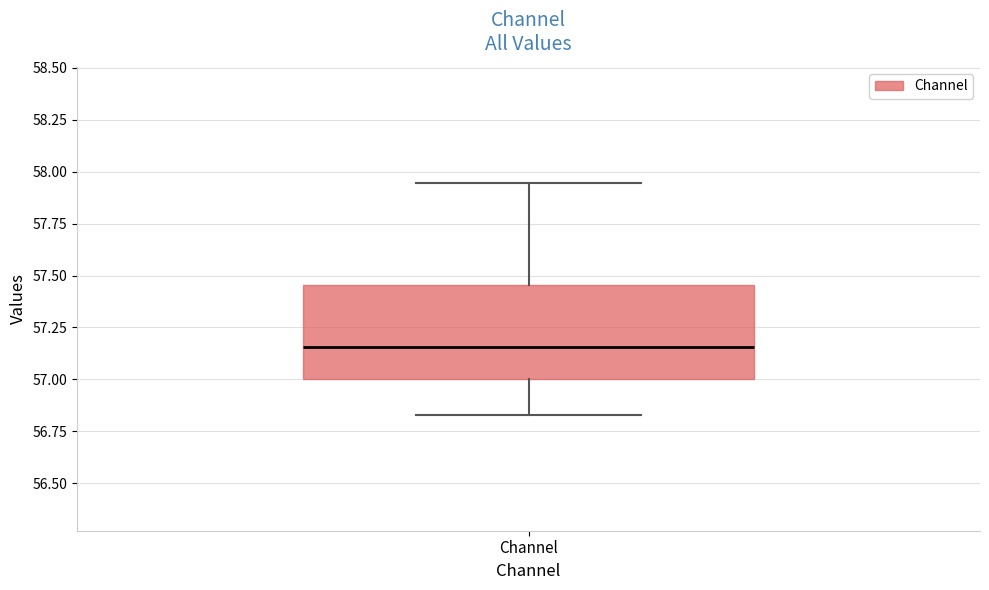

Read this box plot against the y-axis: the position of the median line, the range covered by the box, and the ends of both whiskers. The values are not printed on the chart, so give them approximately, as read against the axis.

median 57.15, box 57.00 to 57.45, whiskers 56.85 to 57.95